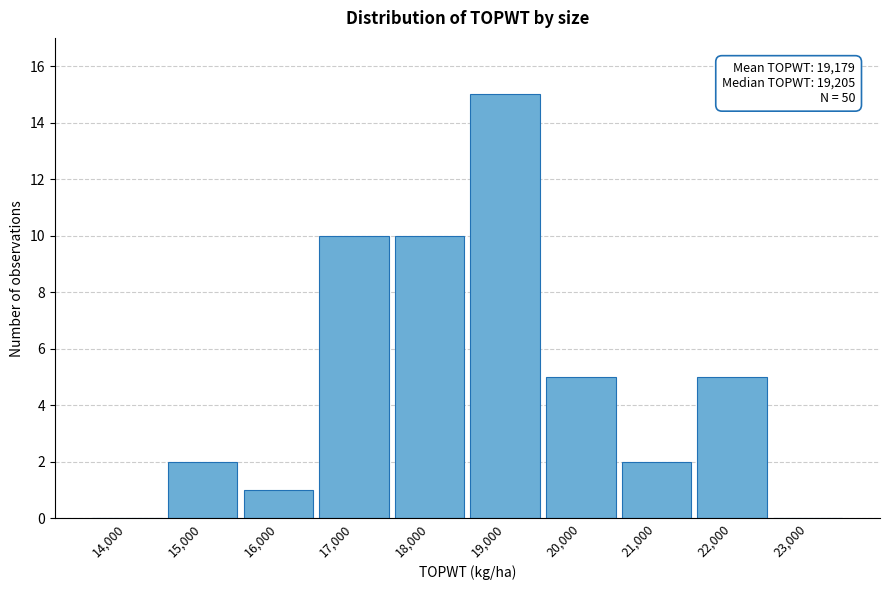

Reading left to right, transcribe all the data shown in this chart.

14,000=0	15,000=2	16,000=1	17,000=10	18,000=10	19,000=15	20,000=5	21,000=2	22,000=5	23,000=0